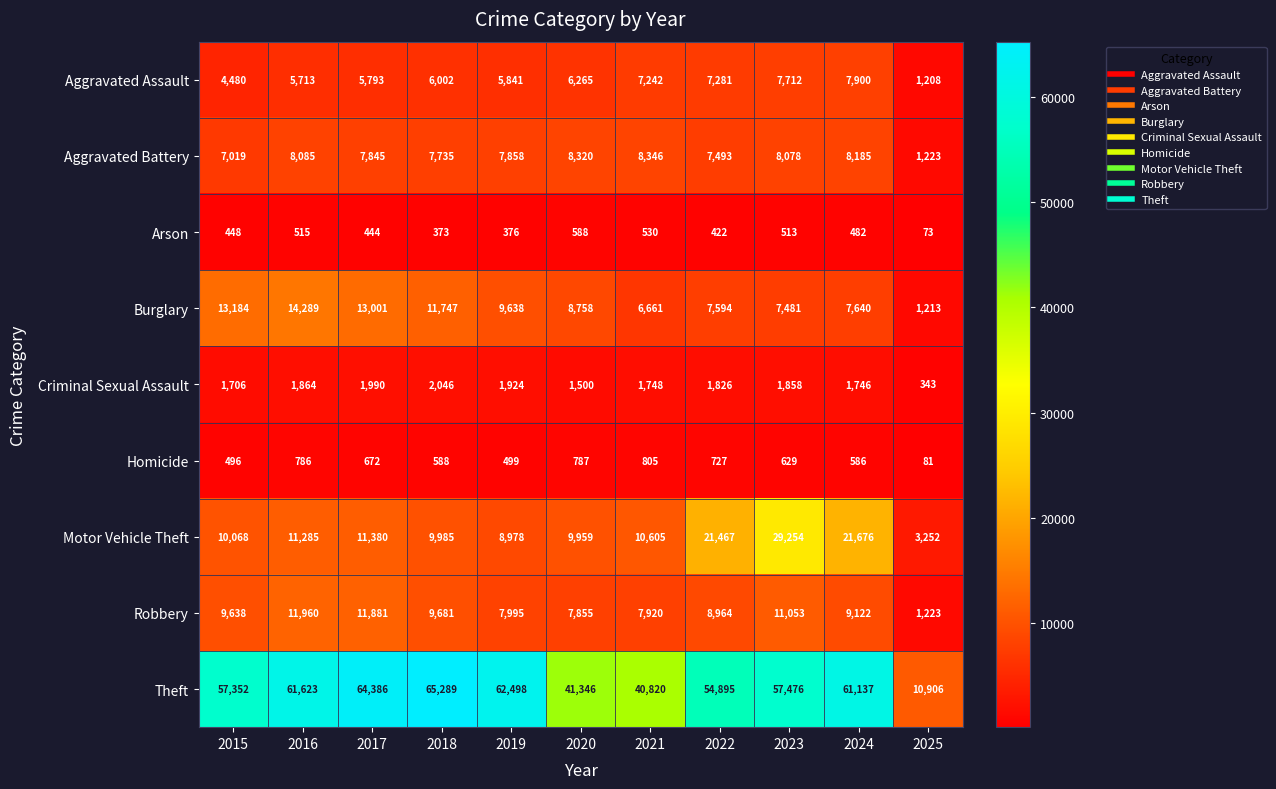

What is the difference between the maximum and minimum values in the Arson series?

515